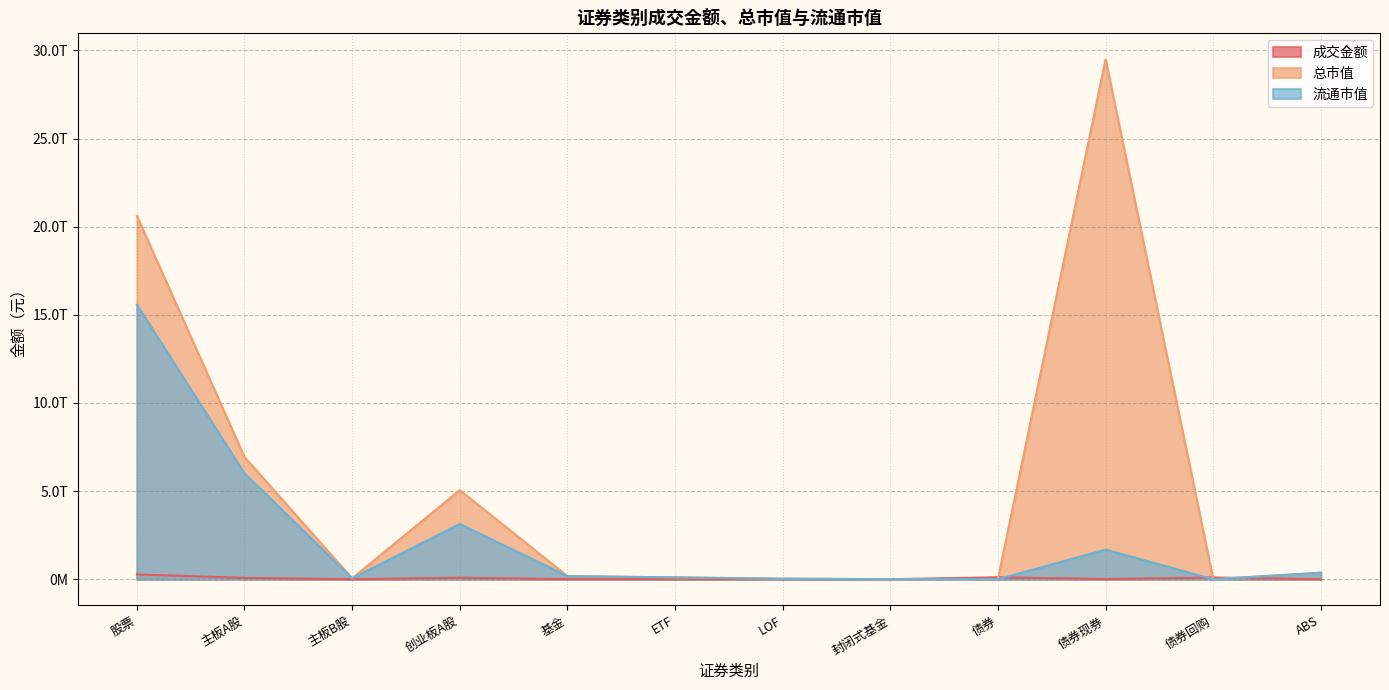

What is the value of the 总市值 point at the 6th from the left?

103085501896.6